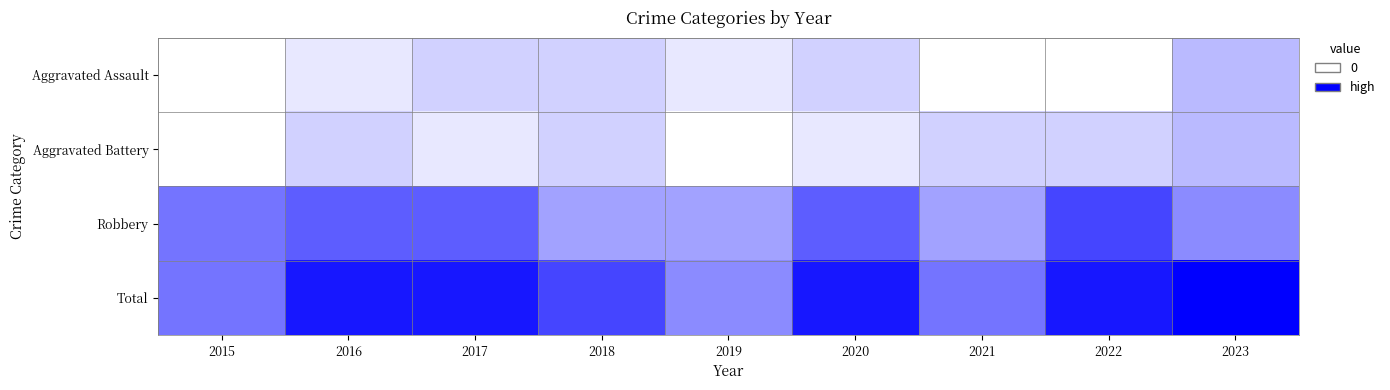

At which category does the chart reach its minimum across all series?

2015